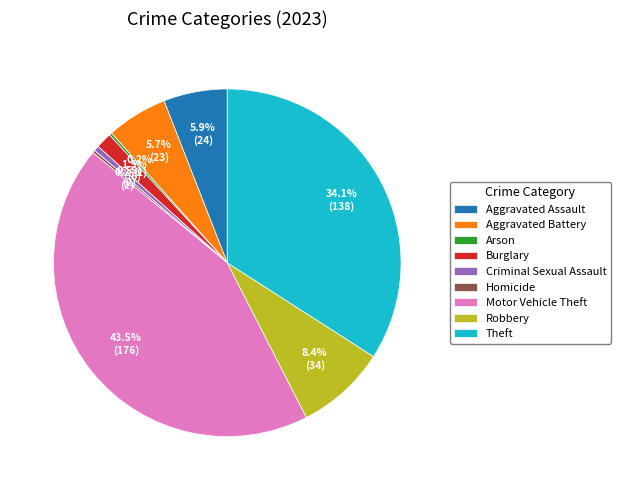

What is the ratio of the value at Motor Vehicle Theft to the value at Robbery?

5.2